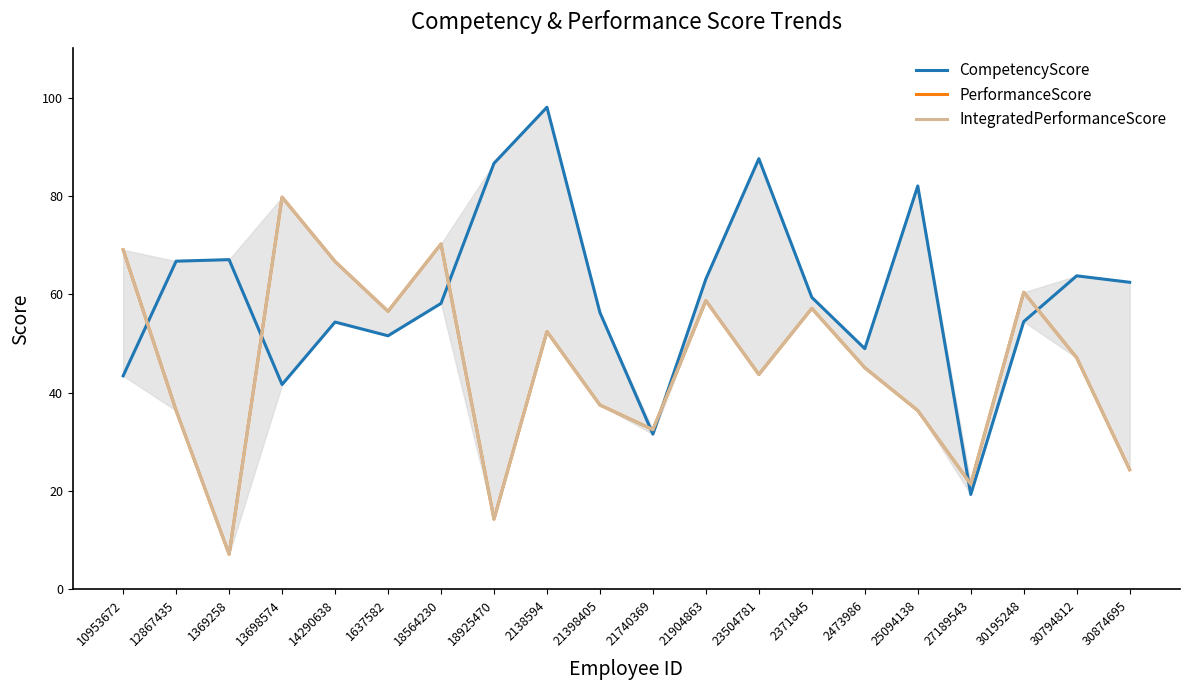

What is the maximum value for PerformanceScore?

79.8